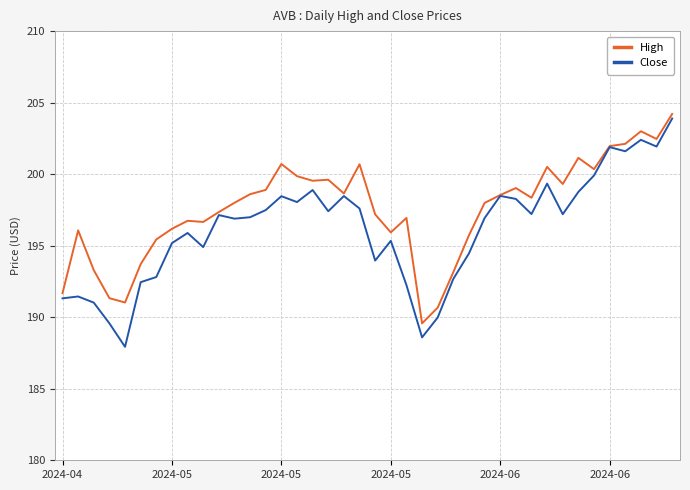

Which series has the largest total across all categories?

High